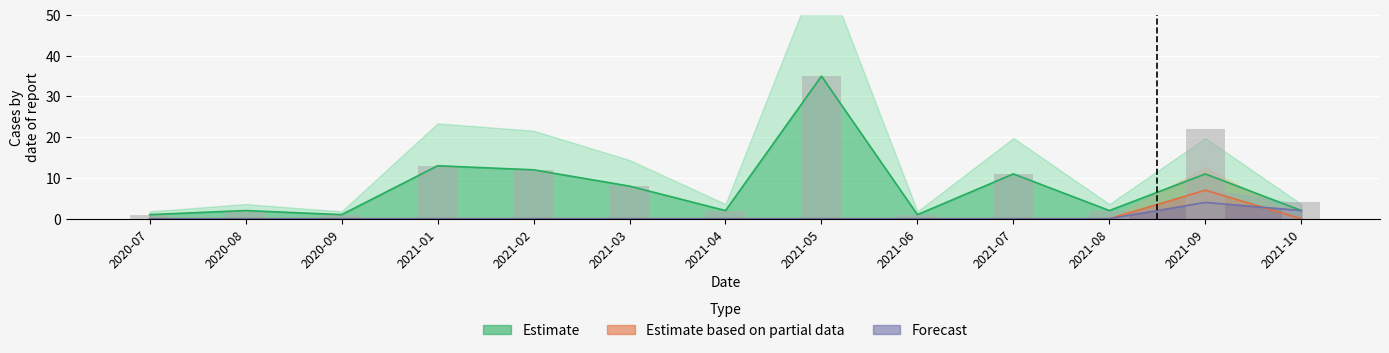

Reading right to left, extract all data points from this chart.

Estimate: 2021-10=2	2021-09=11	2021-08=2	2021-07=11	2021-06=1	2021-05=35	2021-04=2	2021-03=8	2021-02=12	2021-01=13	2020-09=1	2020-08=2	2020-07=1
Estimate based on partial data: 2021-10=0	2021-09=7	2021-08=0	2021-07=0	2021-06=0	2021-05=0	2021-04=0	2021-03=0	2021-02=0	2021-01=0	2020-09=0	2020-08=0	2020-07=0
Forecast: 2021-10=2	2021-09=4	2021-08=0	2021-07=0	2021-06=0	2021-05=0	2021-04=0	2021-03=0	2021-02=0	2021-01=0	2020-09=0	2020-08=0	2020-07=0